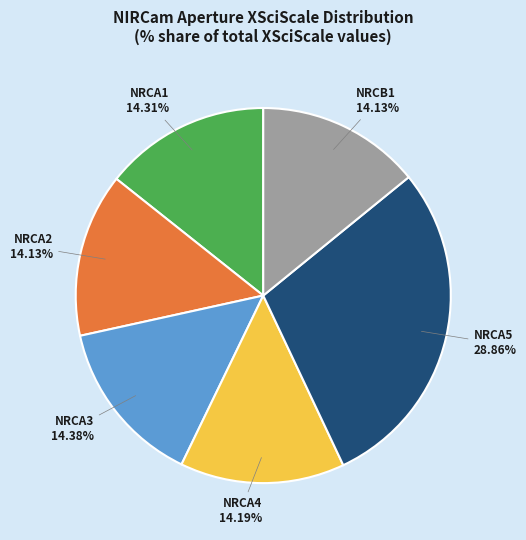

Is there any slice that represents more than half of the pie?

No